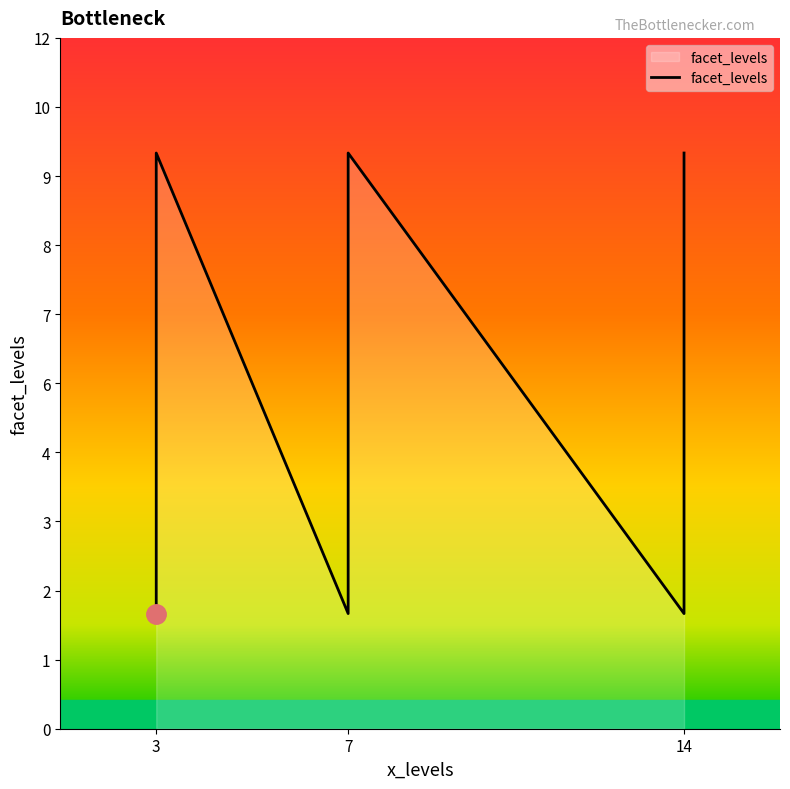

What is the label of the 9th point from the right?

14